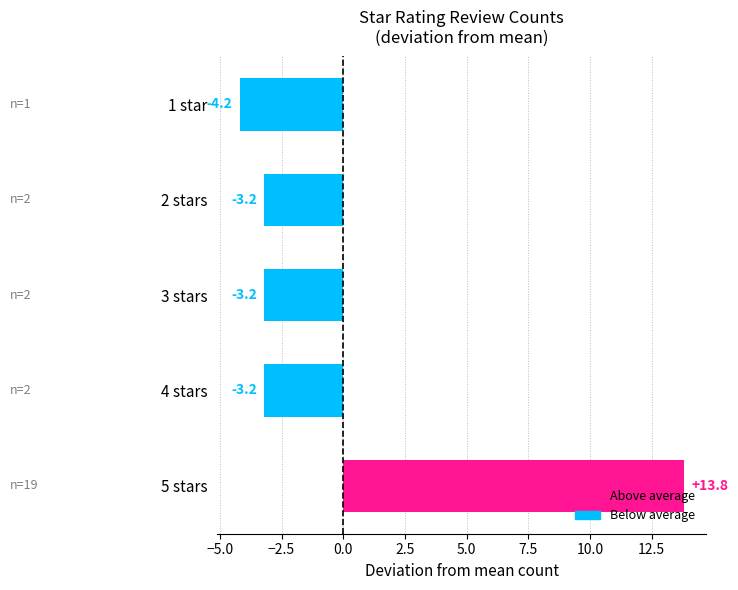

What is the greatest value displayed?

13.8